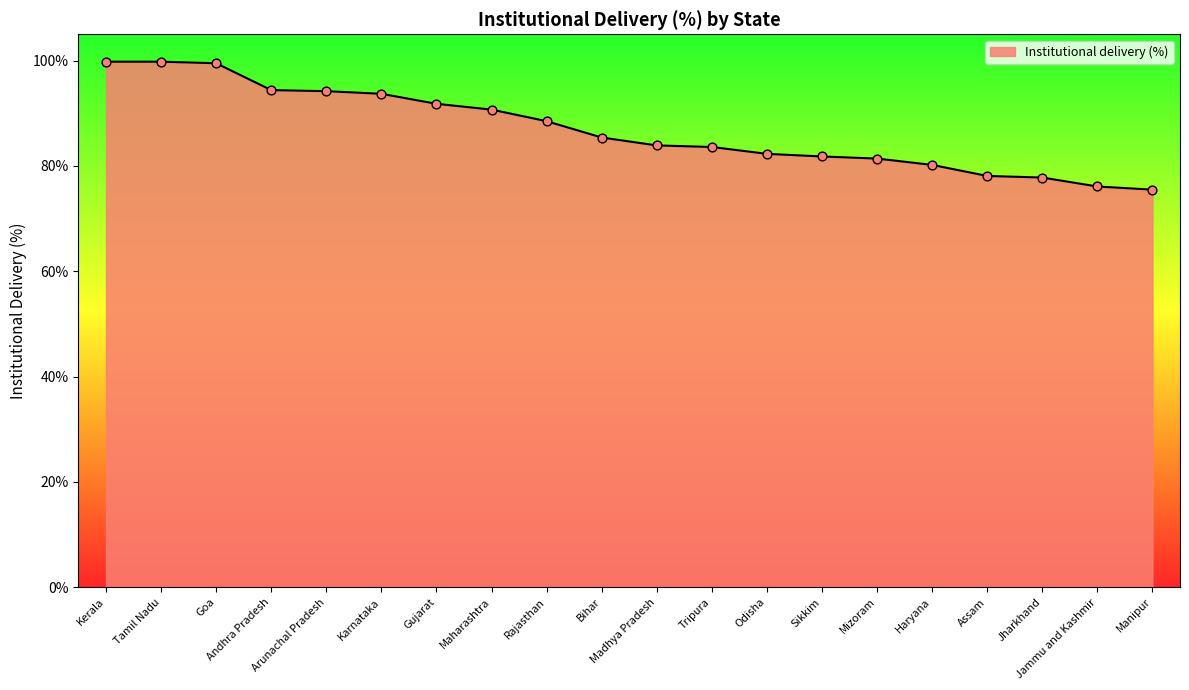

Approximately how many times larger is the value at Karnataka compared to Rajasthan?

1.1